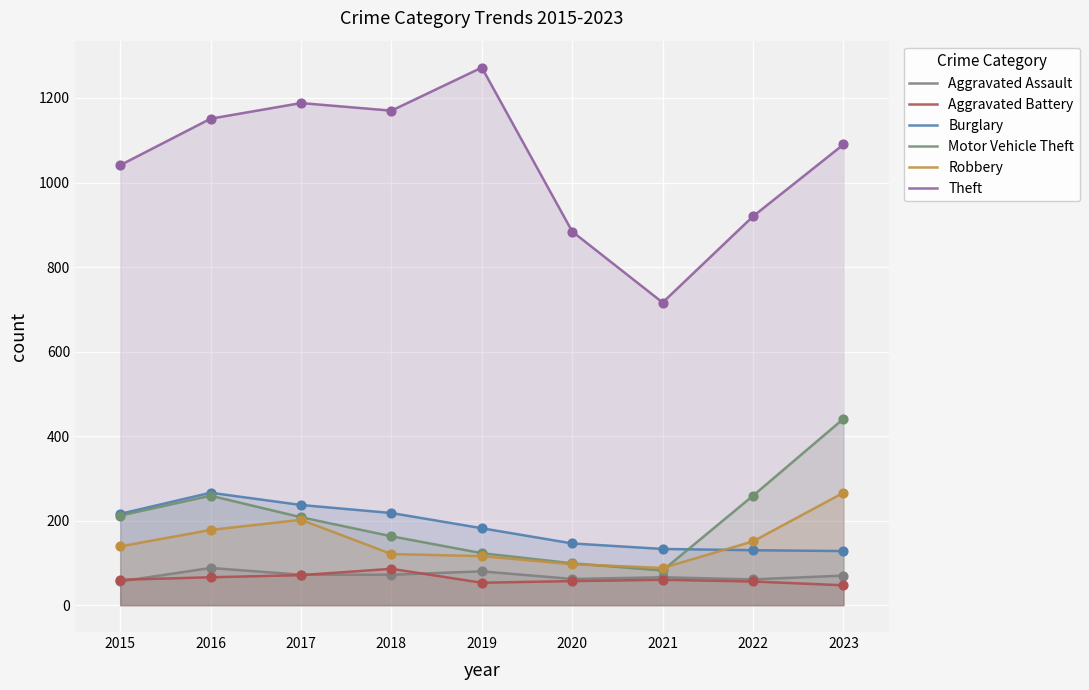

At how many categories does at least one series exceed 1102?

4